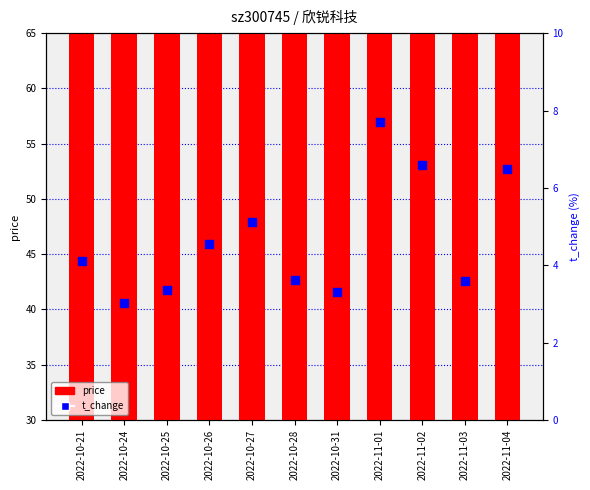

What is the total value across all series at 2022-11-02?

48.0